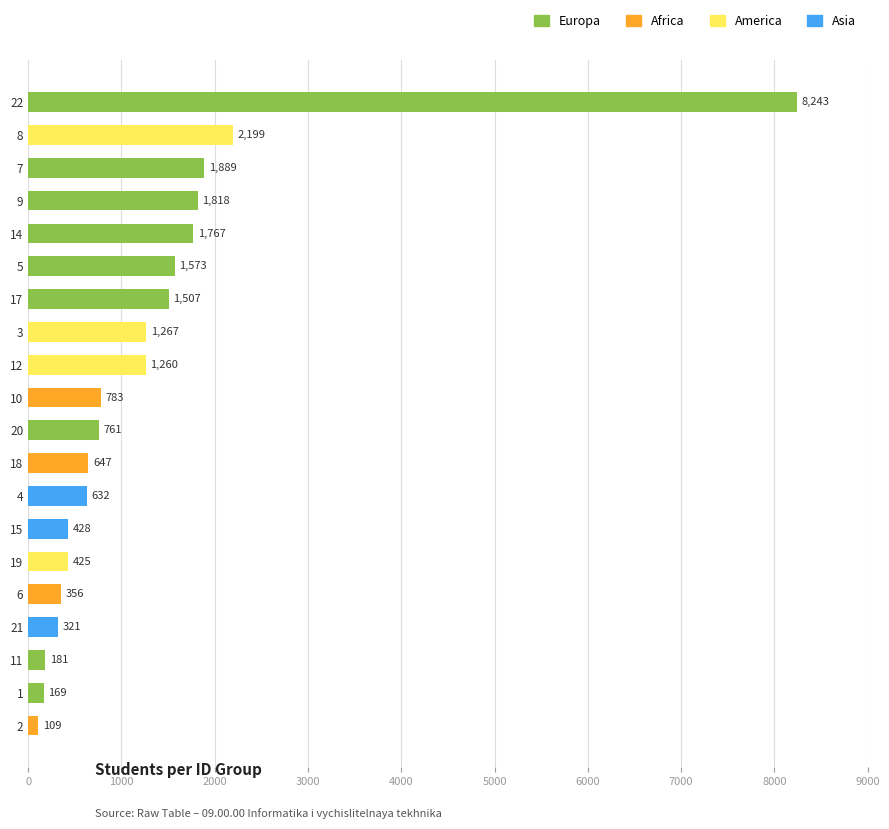

Rank the categories by value from lowest to highest.

2, 1, 11, 21, 6, 19, 15, 4, 18, 20, 10, 12, 3, 17, 5, 14, 9, 7, 8, 22